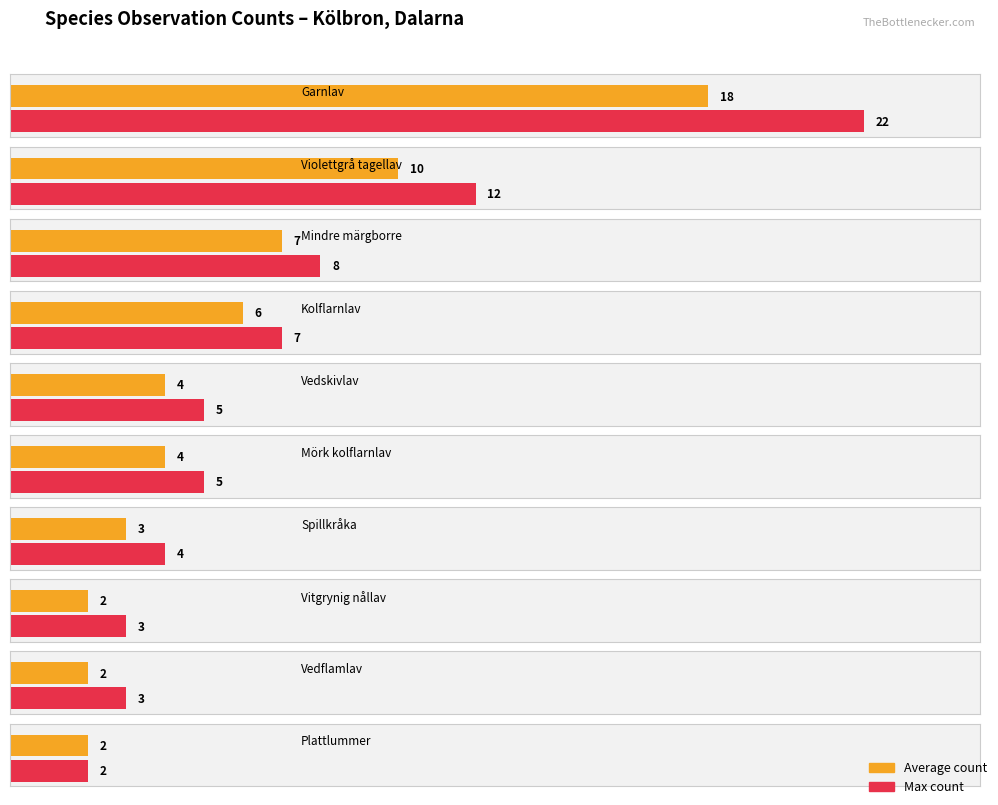

What is the ratio of the value at Vedskivlav to the value at Kolflarnlav?

0.7